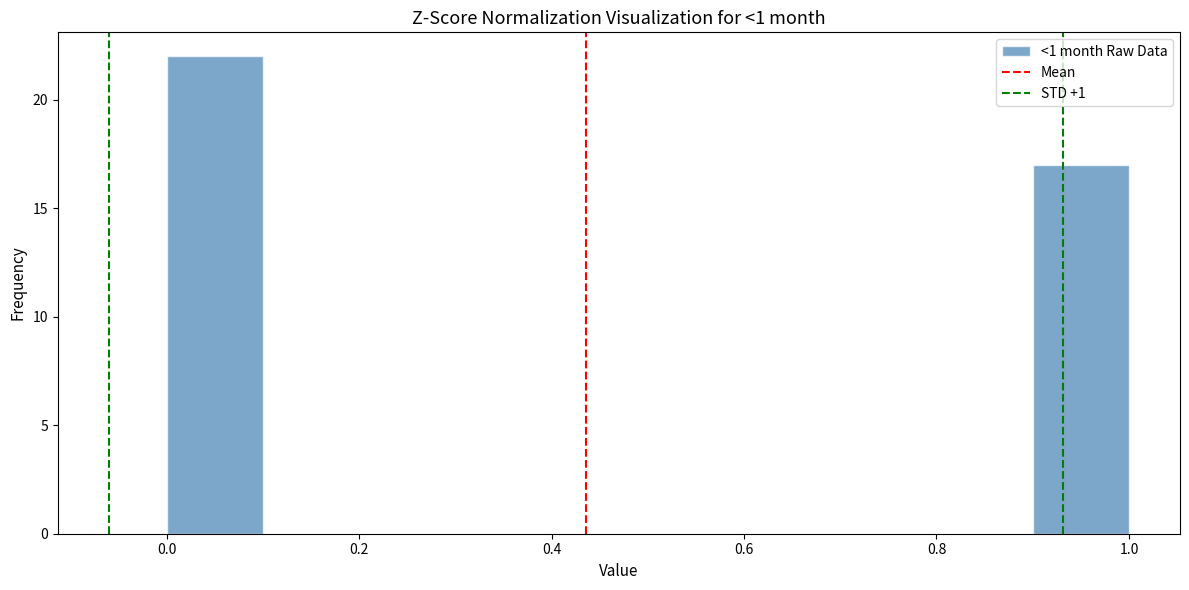

Reading left to right, transcribe this chart: for each bar, give the range it covers on the x-axis and its height. The values are not printed on the chart, so give them approximately, as read against the axis.

0.0 to 0.1: 22
0.1 to 0.2: 0
0.2 to 0.3: 0
0.3 to 0.4: 0
0.4 to 0.5: 0
0.5 to 0.6: 0
0.6 to 0.7: 0
0.7 to 0.8: 0
0.8 to 0.9: 0
0.9 to 1.0: 17